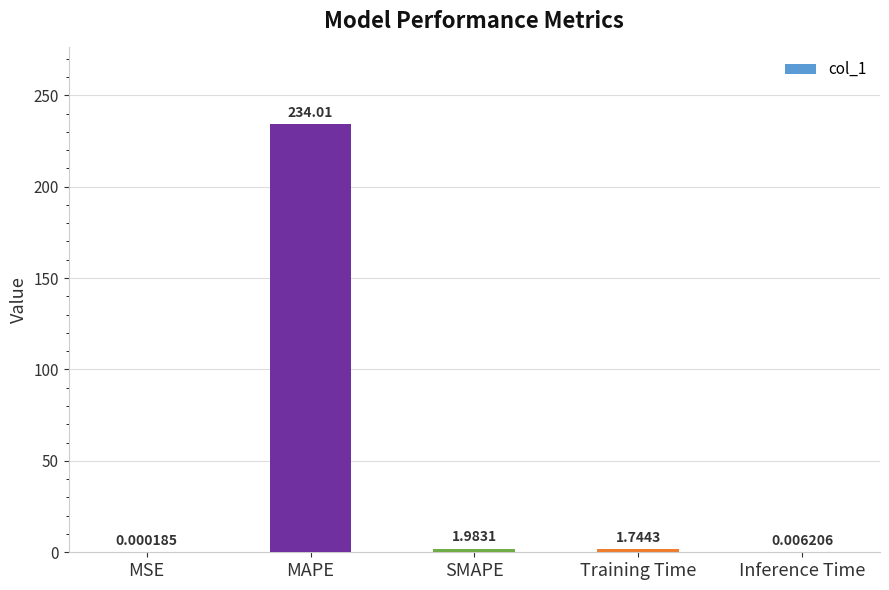

What is the maximum value shown in the chart?

234.0